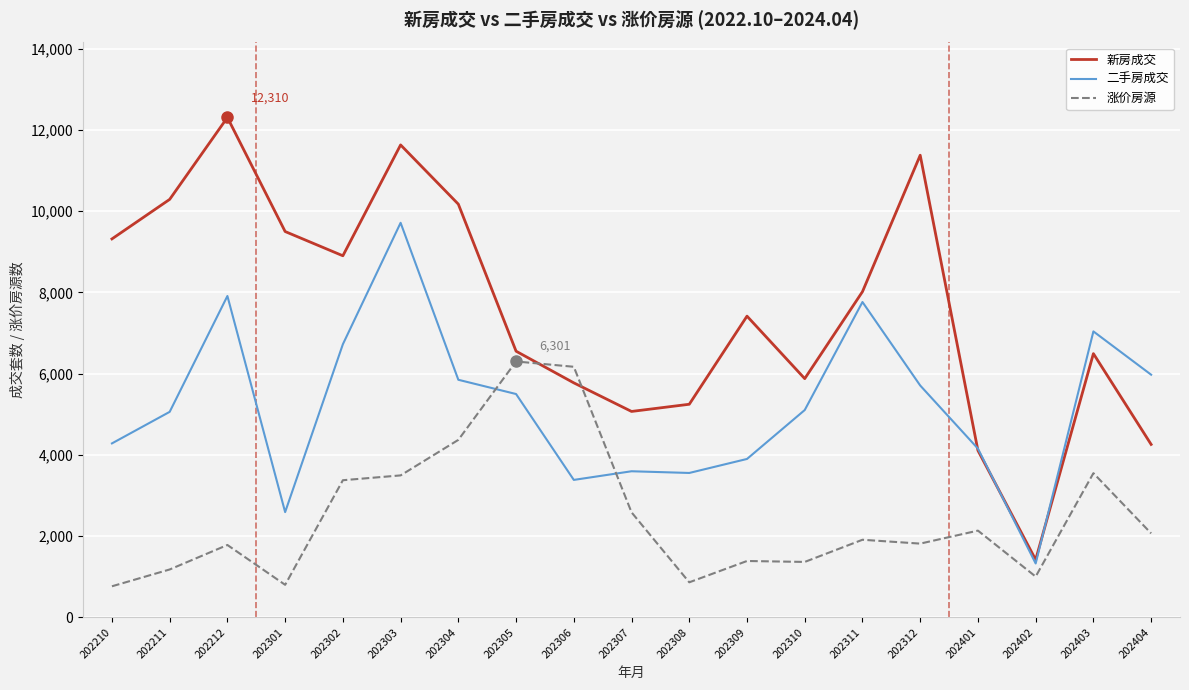

At 202303, list the series in order from smallest to largest.

涨价房源, 二手房成交, 新房成交